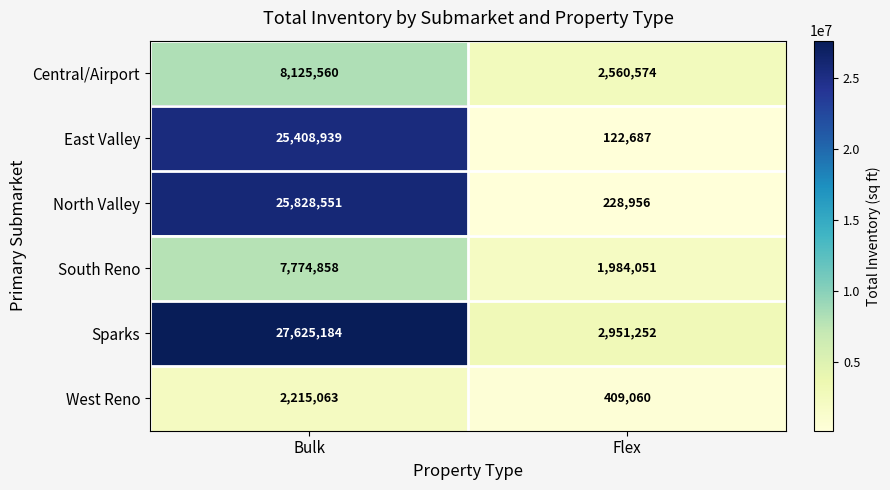

At how many categories does at least one series exceed 25358721?

1